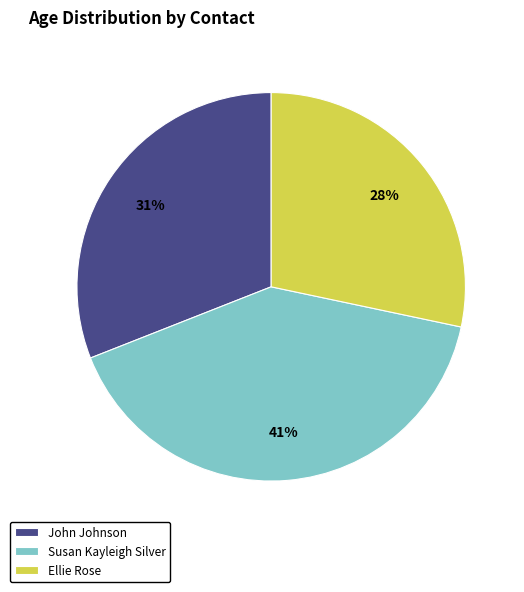

Rank the categories by value from highest to lowest.

Susan Kayleigh Silver, John Johnson, Ellie Rose